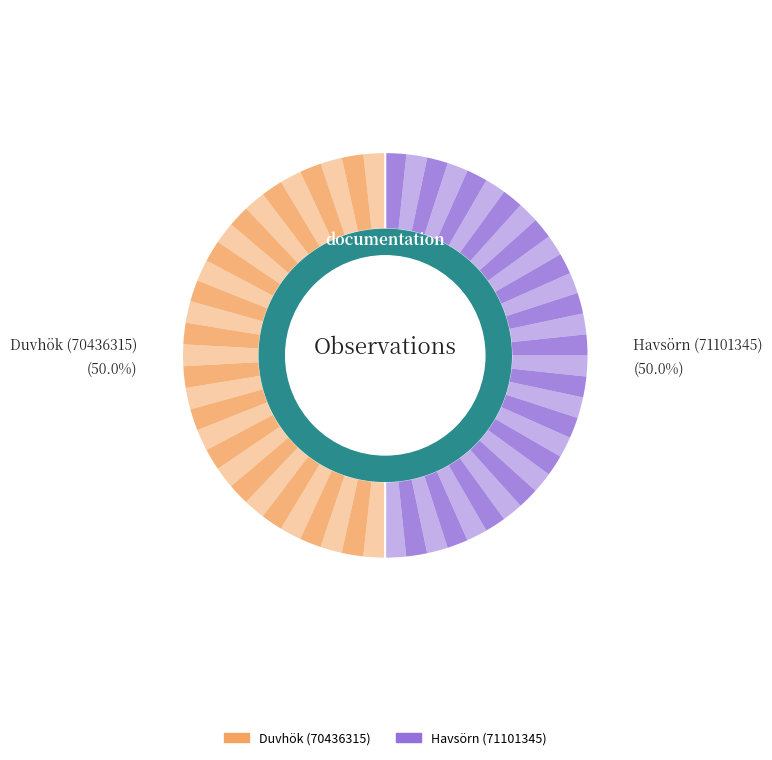

What is the largest slice in the pie chart?

Havsörn (71101345)